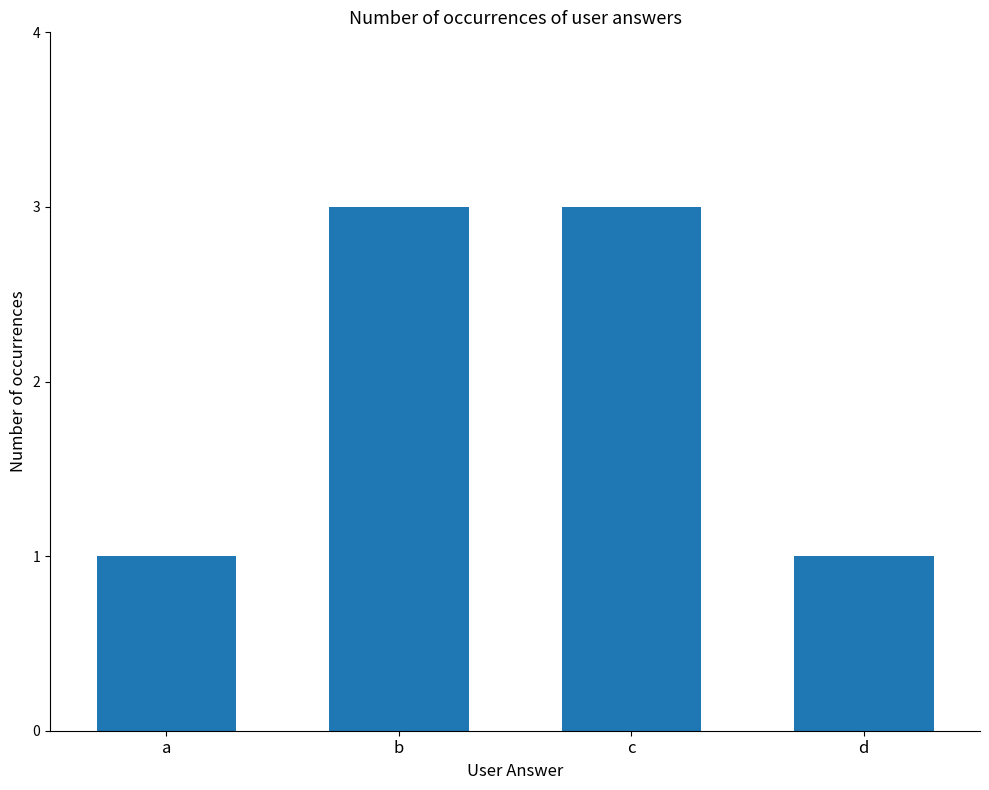

Which has a higher value, d or c?

c